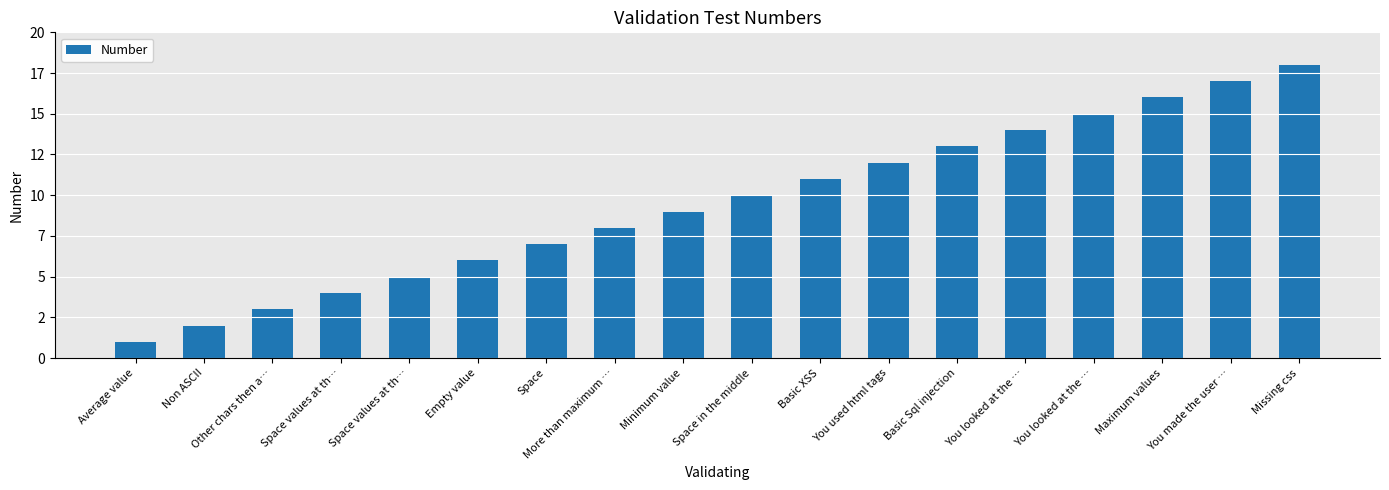

Reading left to right, transcribe all the data shown in this chart.

Average value=1	Non ASCII=2	Other chars then a…=3	Space values at th…=4	Space values at th…=5	Empty value=6	Space=7	More than maximum …=8	Minimum value=9	Space in the middle=10	Basic XSS=11	You used html tags=12	Basic Sql injection=13	You looked at the …=14	You looked at the …=15	Maximum values=16	You made the user …=17	Missing css=18